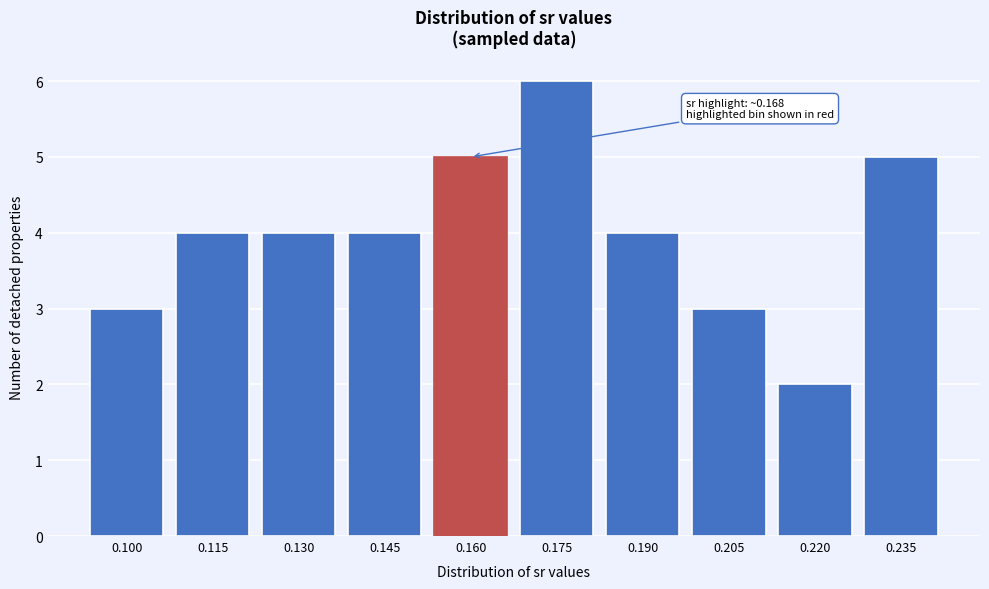

Reading left to right, extract all data points from this chart.

3	4	4	4	5	6	4	3	2	5